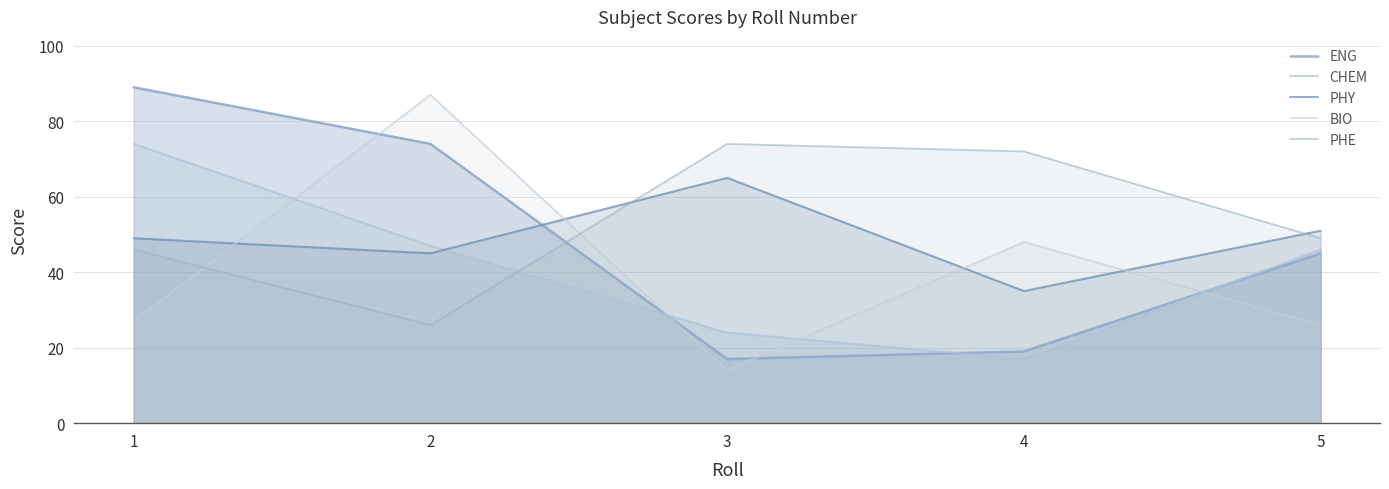

True or false: ENG has more than 2 points higher than both neighbors.

False